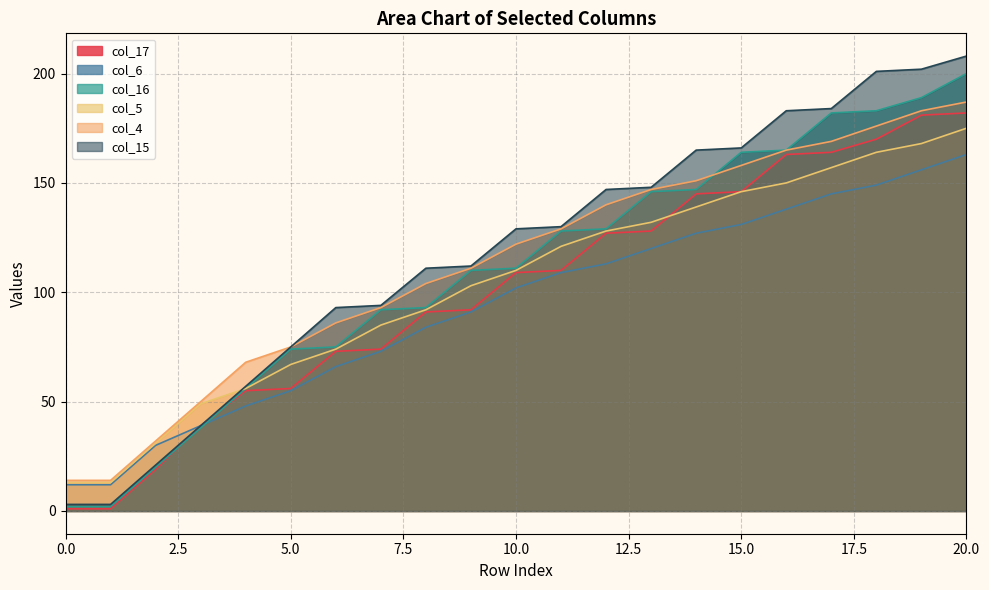

What is the minimum value for col_5?

13